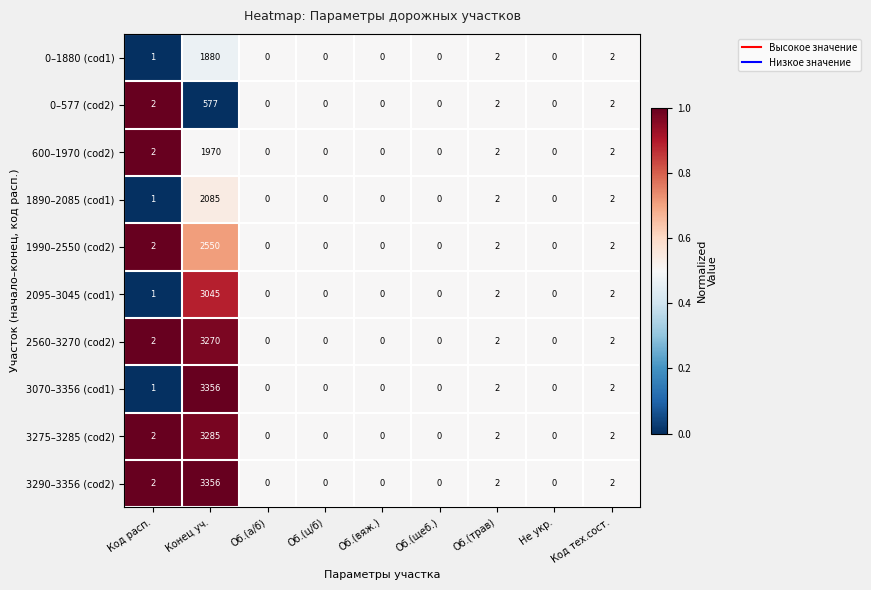

At which label does 1890–2085 (cod1) reach its peak?

Конец уч.